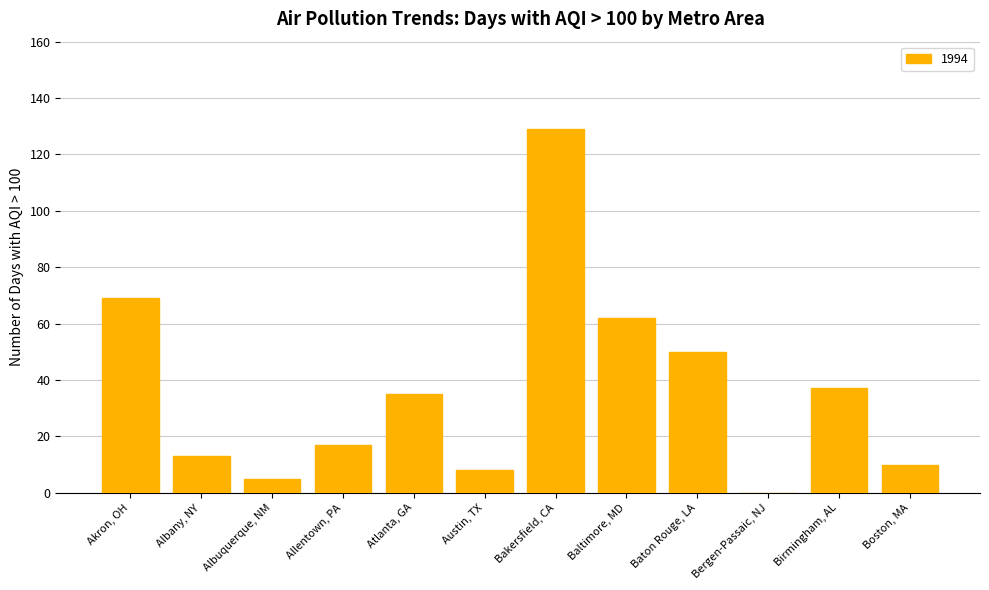

Reading right to left, transcribe all the data shown in this chart.

Boston, MA=10	Birmingham, AL=37	Bergen-Passaic, NJ=0	Baton Rouge, LA=50	Baltimore, MD=62	Bakersfield, CA=129	Austin, TX=8	Atlanta, GA=35	Allentown, PA=17	Albuquerque, NM=5	Albany, NY=13	Akron, OH=69